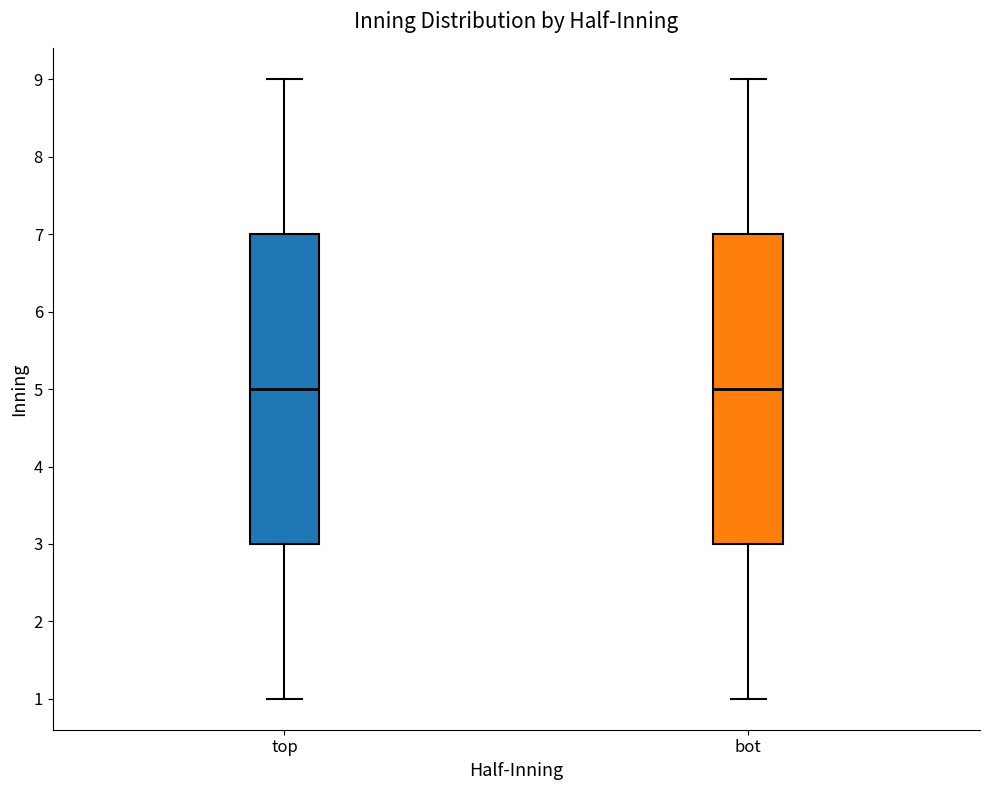

Reading left to right, read every box against the y-axis: the position of its median line, the range the box covers, and the ends of its whiskers. The values are not printed on the chart, so give them approximately, as read against the axis.

top: median 5, box 3 to 7, whiskers 1 to 9
bot: median 5, box 3 to 7, whiskers 1 to 9